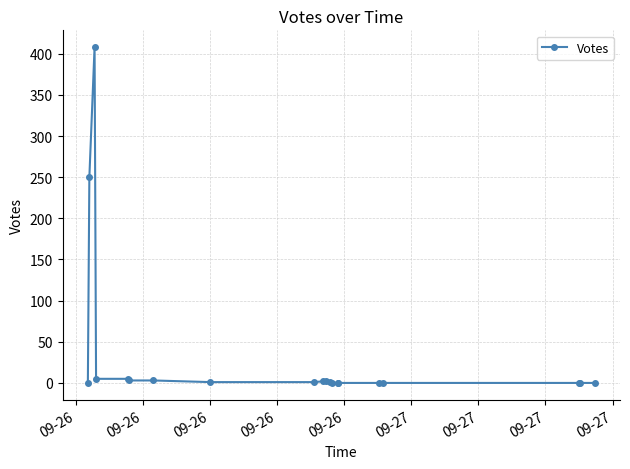

What is the maximum value shown in the chart?

408